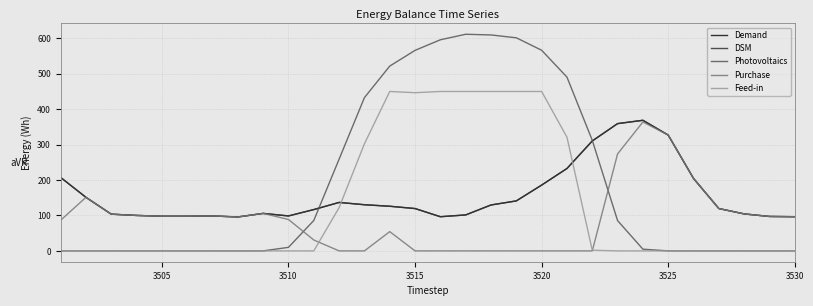

Which series has the largest range (max minus min)?

Photovoltaics